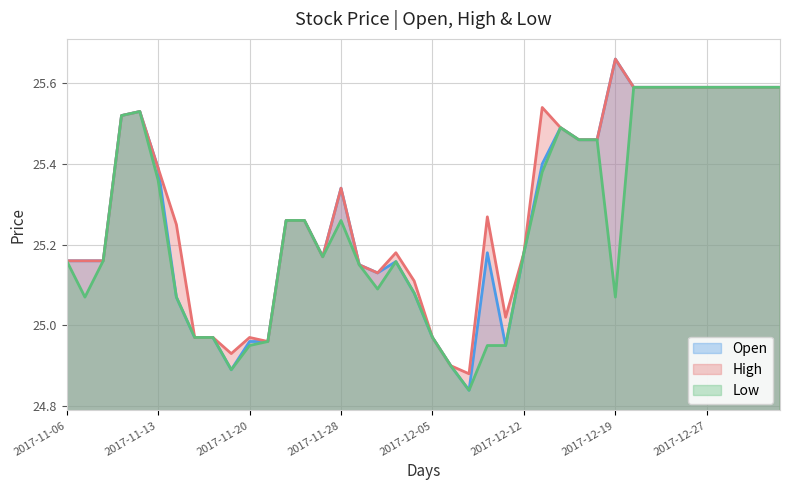

What position from the right is 2017-12-29?

3